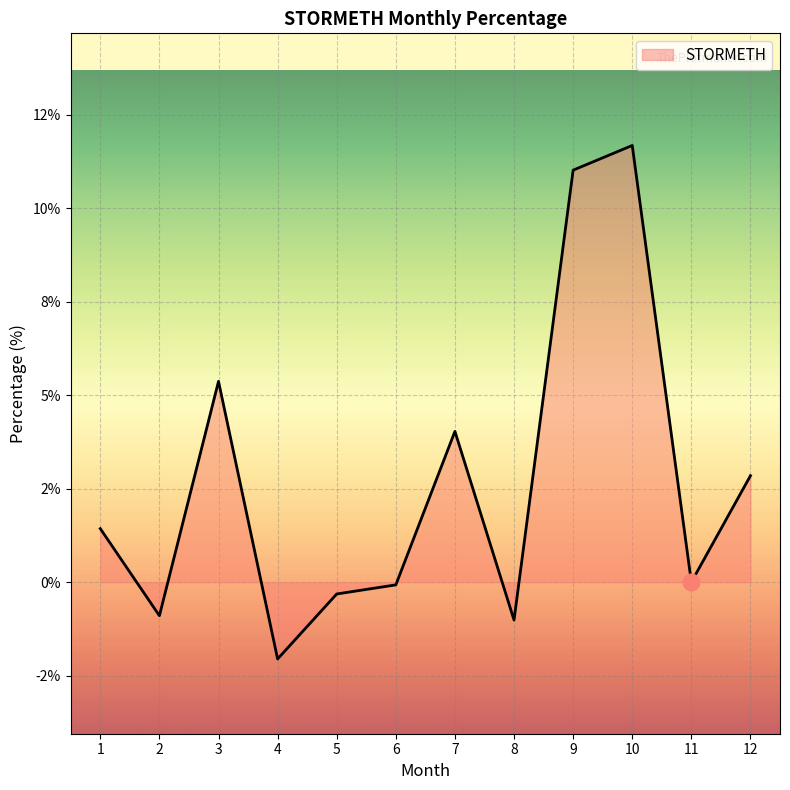

Does the chart display data point markers on the line(s)?

No